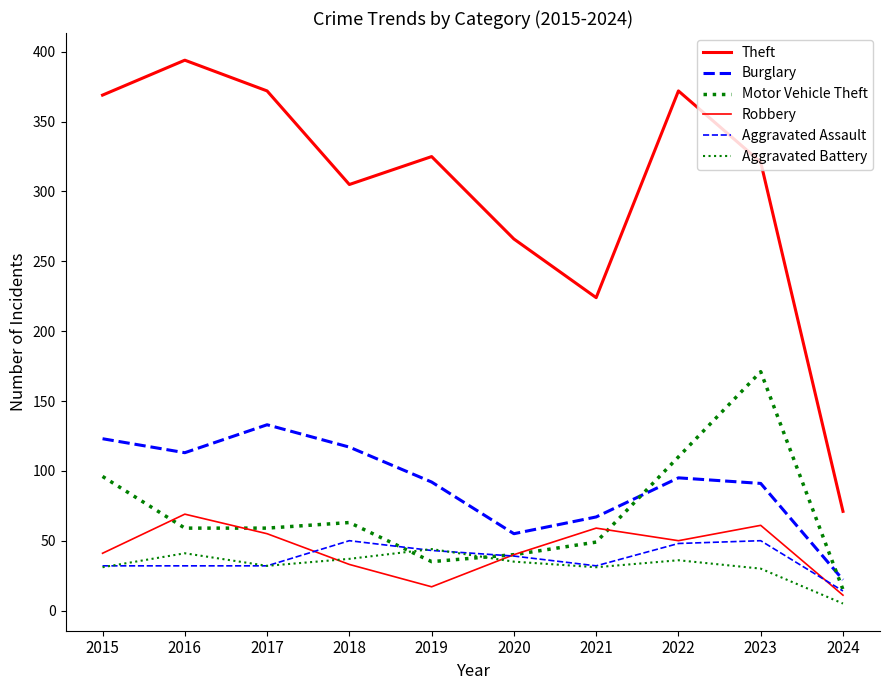

What is the difference between the maximum and second lowest values in the Aggravated Battery series?

14